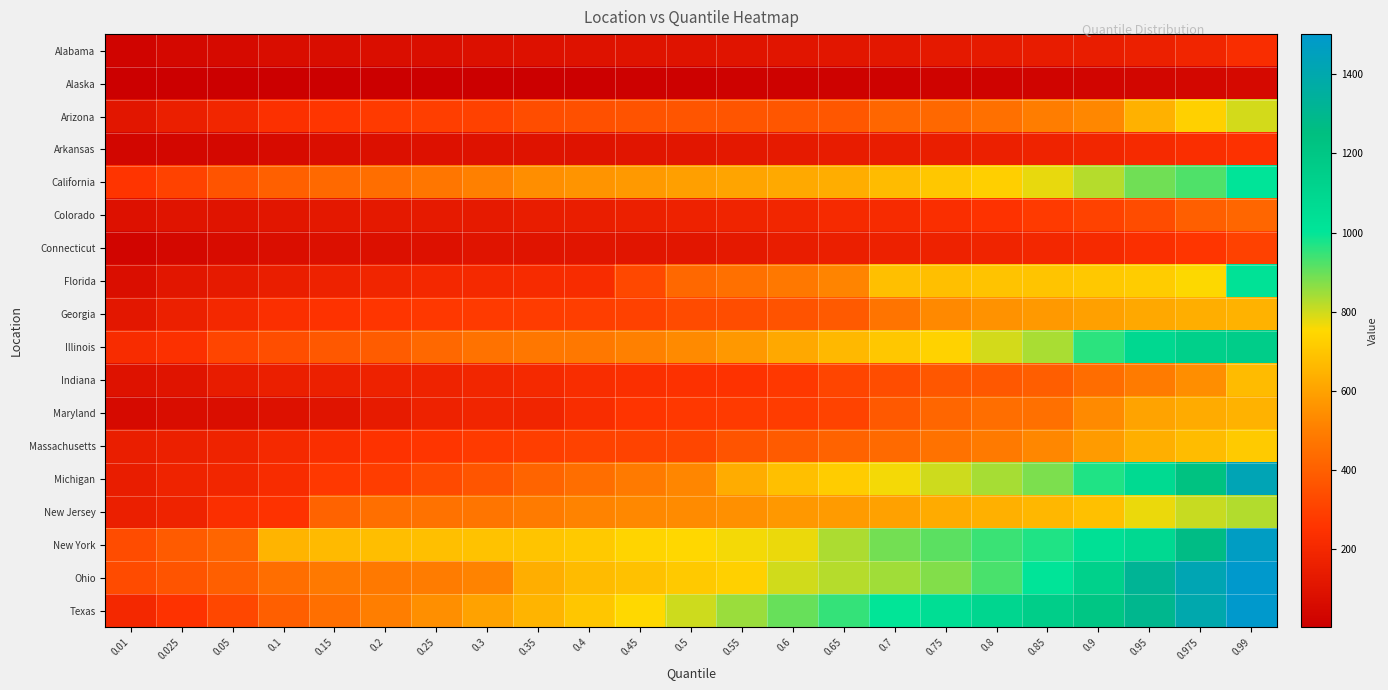

Between 0.7 and 0.01, which is larger?

0.7